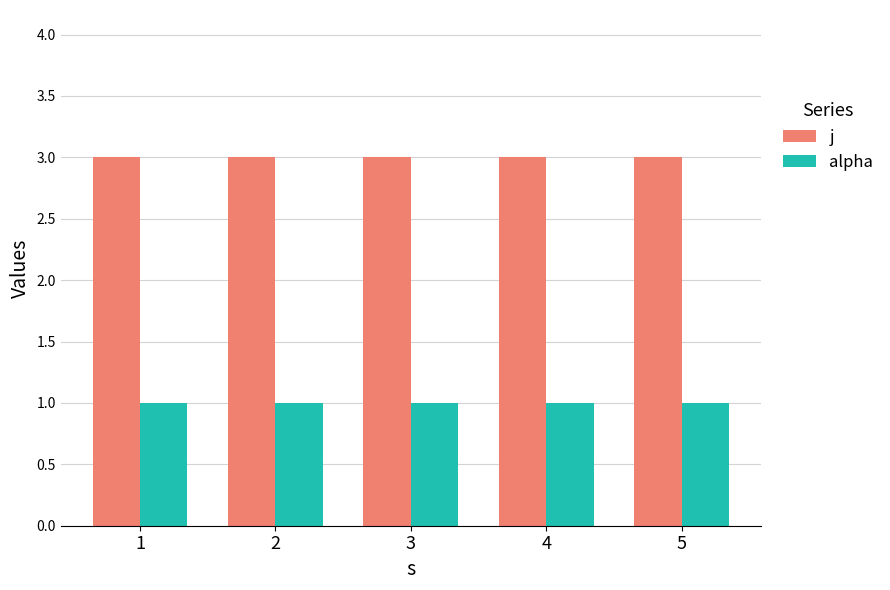

At how many categories does at least one series exceed 2?

5